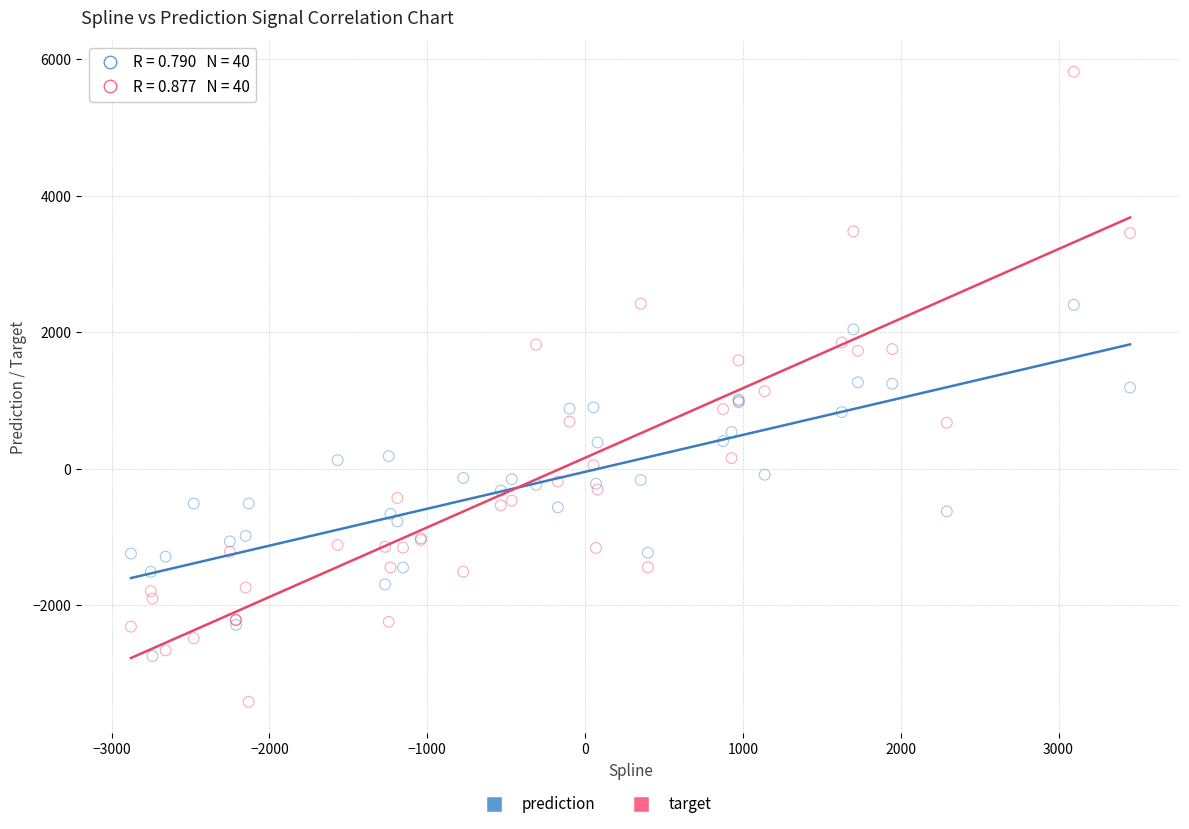

Which series has the widest spread of Y values?

target